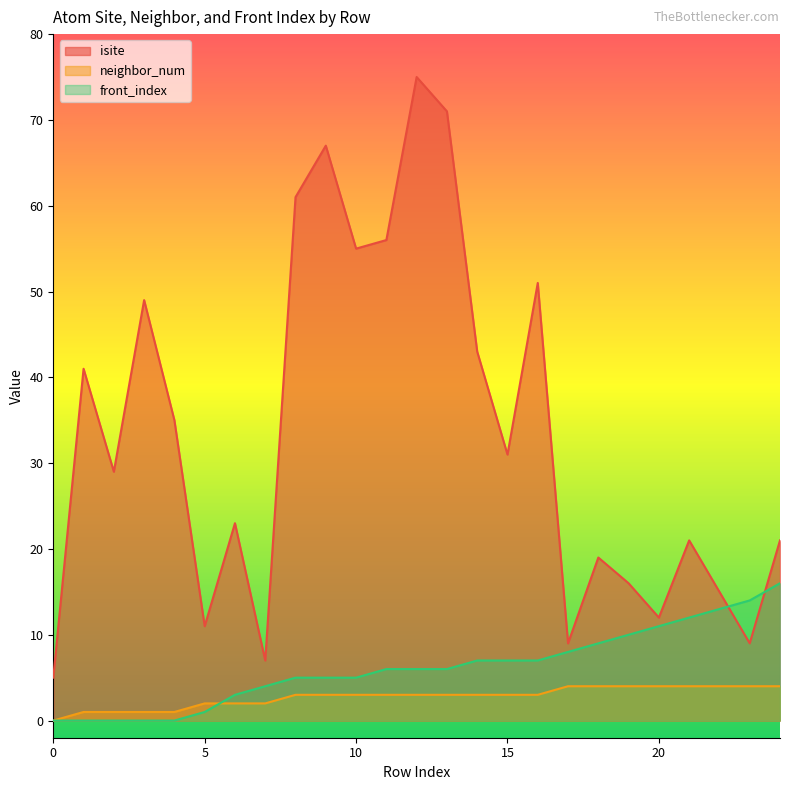

Which series has the largest range (max minus min)?

isite